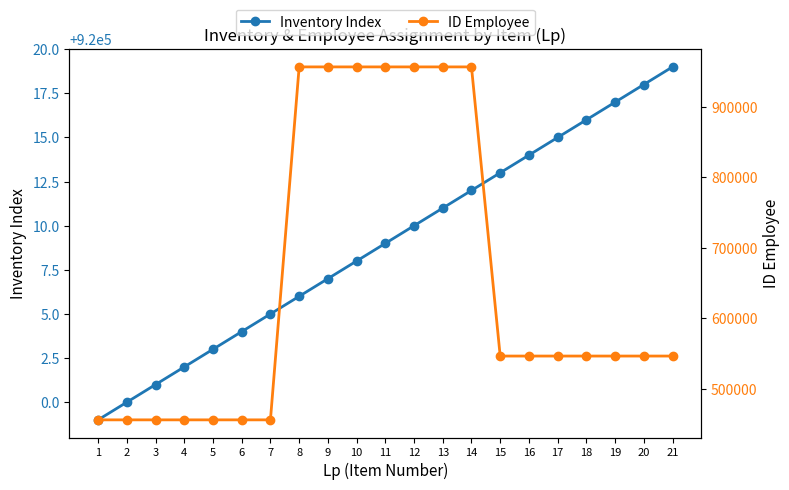

What is the minimum value for Inventory Index?

919999